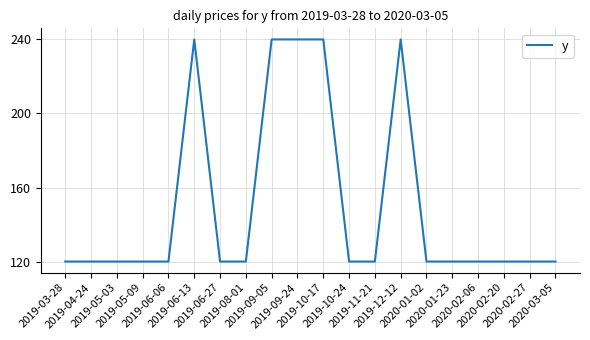

Reading left to right, transcribe all the data shown in this chart.

120	120	120	120	120	240	120	120	240	240	240	120	120	240	120	120	120	120	120	120